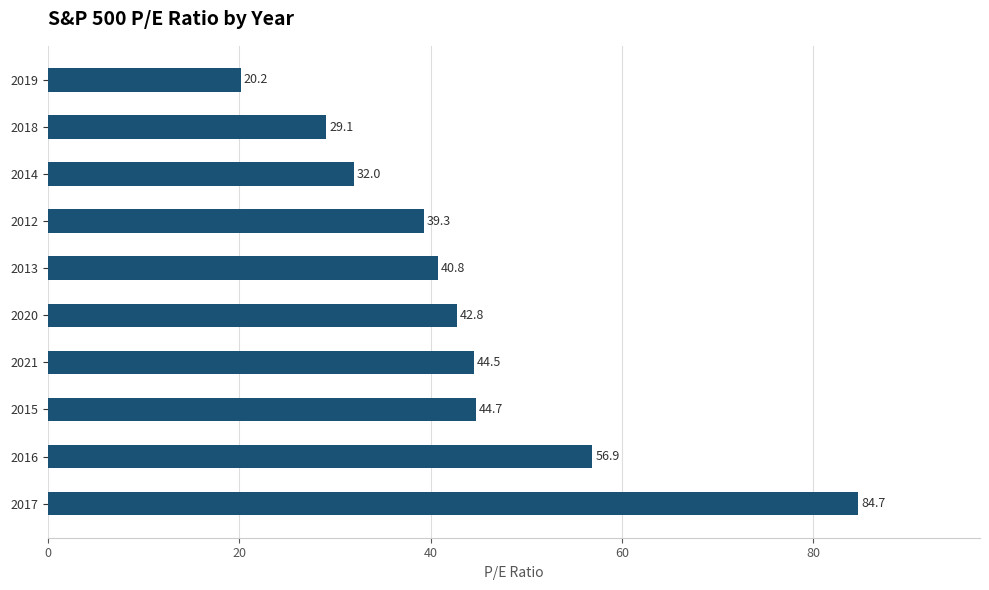

What is the change in value from 2015 to 2014?

-12.7